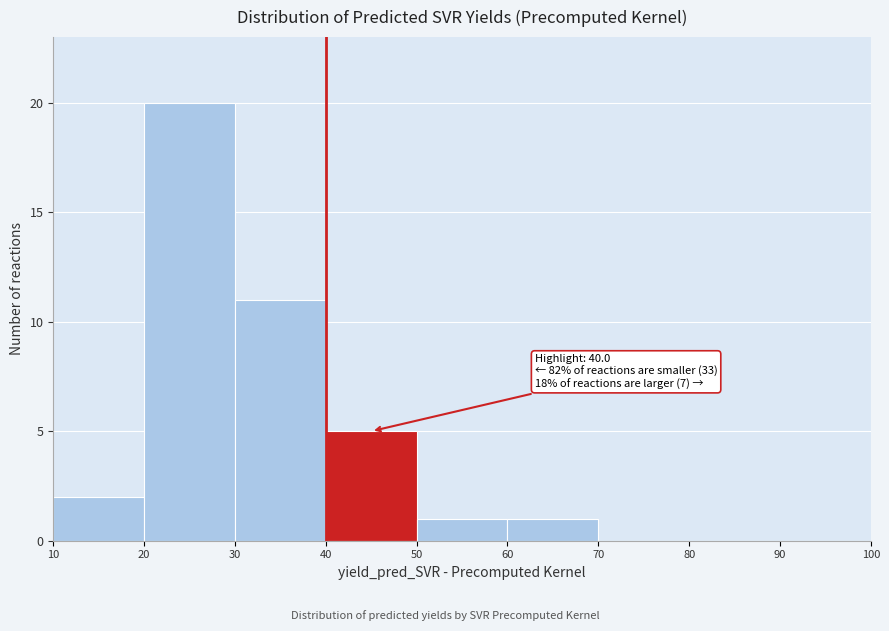

Over which range of the x-axis is the bar tallest?

20 to 30